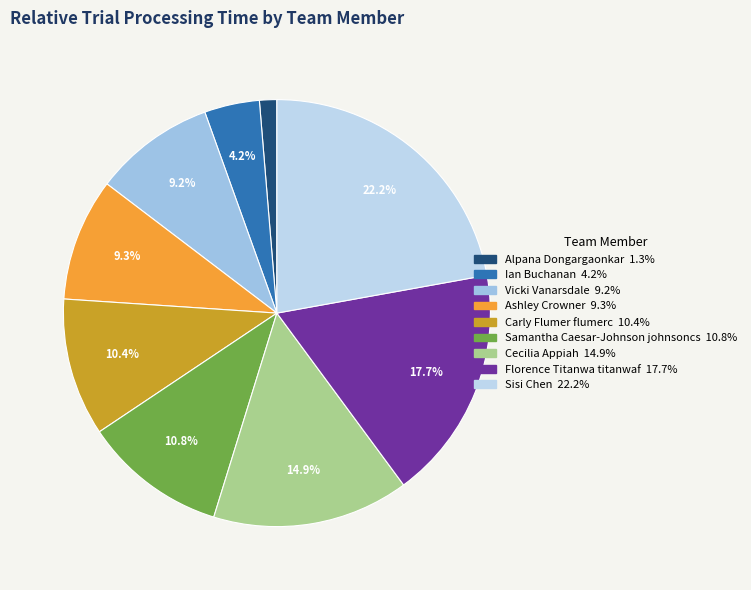

What percentage is the Ian Buchanan slice, to the nearest percent?

4%